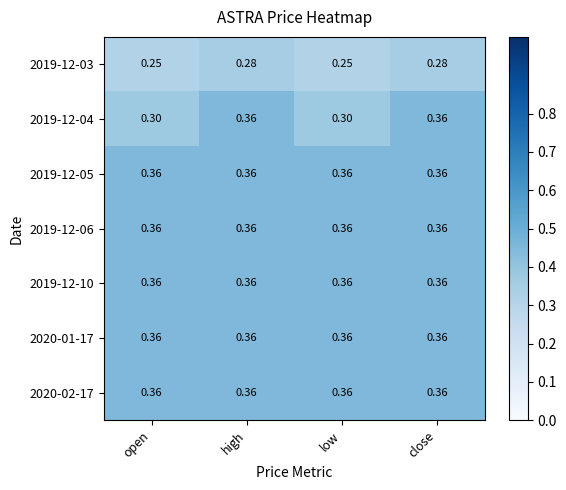

Reading right to left, list all the values displayed in this chart.

2019-12-03: close=0.3	low=0.2	high=0.3	open=0.2
2019-12-04: close=0.4	low=0.3	high=0.4	open=0.3
2019-12-05: close=0.4	low=0.4	high=0.4	open=0.4
2019-12-06: close=0.4	low=0.4	high=0.4	open=0.4
2019-12-10: close=0.4	low=0.4	high=0.4	open=0.4
2020-01-17: close=0.4	low=0.4	high=0.4	open=0.4
2020-02-17: close=0.4	low=0.4	high=0.4	open=0.4